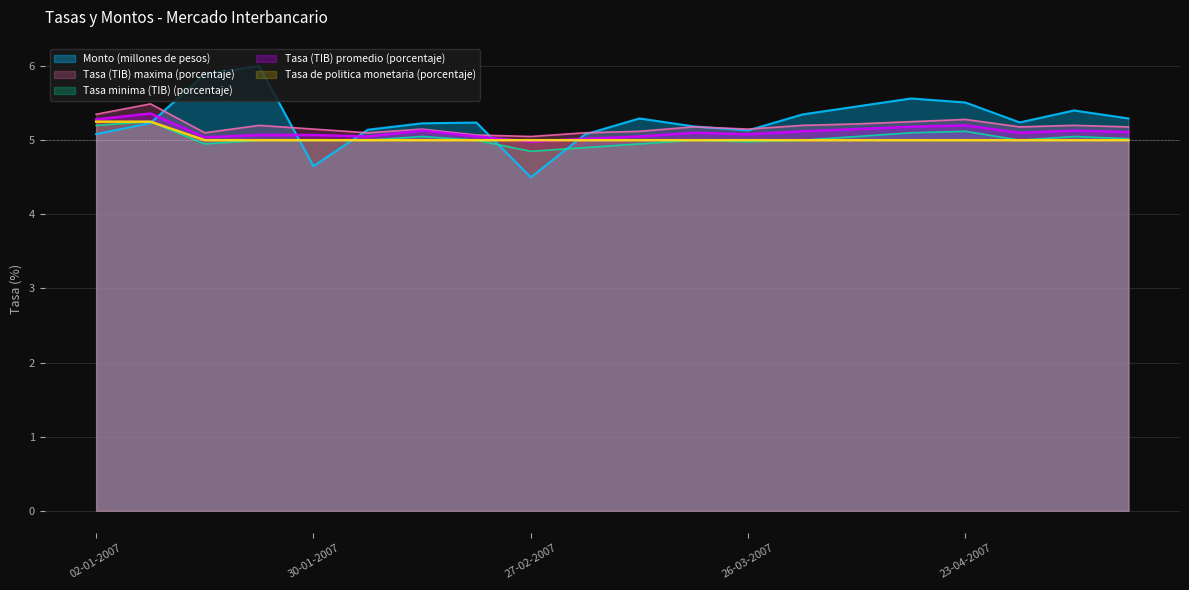

What is the average value of the Tasa (TIB) promedio (porcentaje) series?

5.1